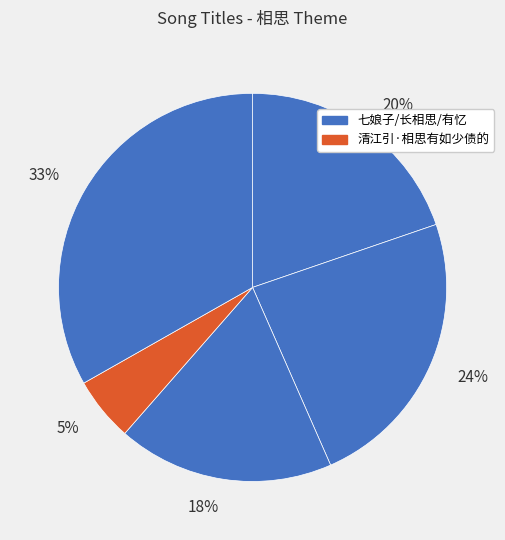

True or false: 24% accounts for 9% of the total.

False